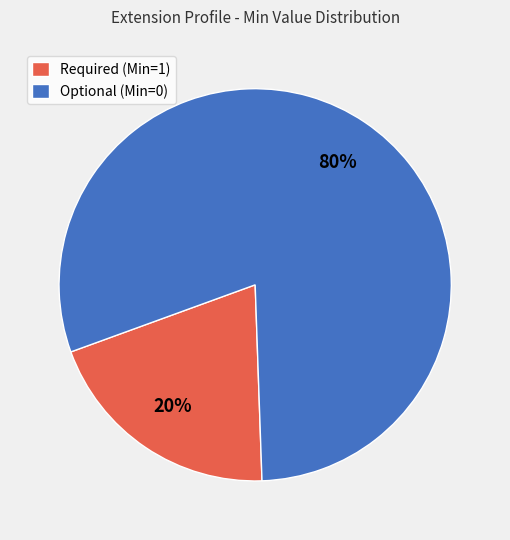

Which category accounts for the majority?

Optional (Min=0)